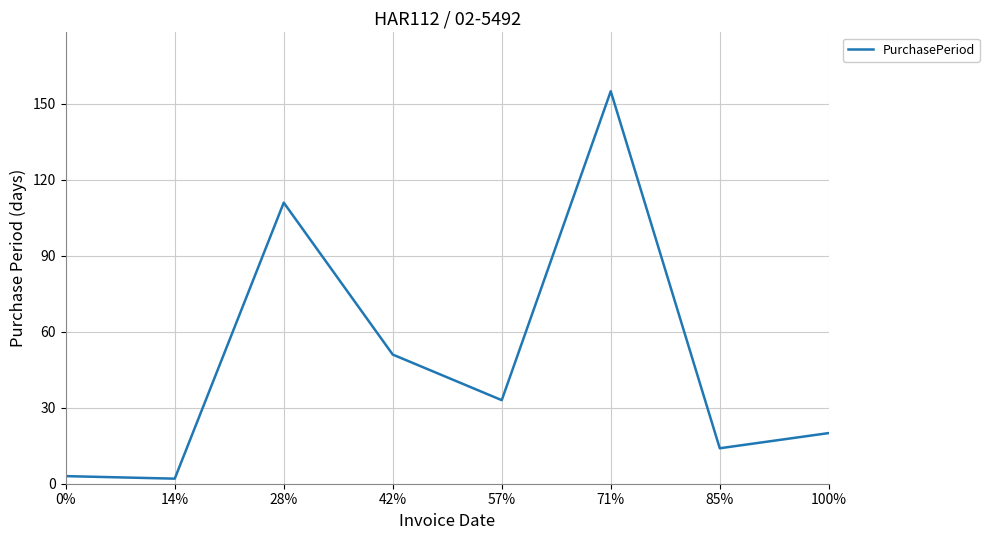

Between 42% and 85%, which is larger?

42%